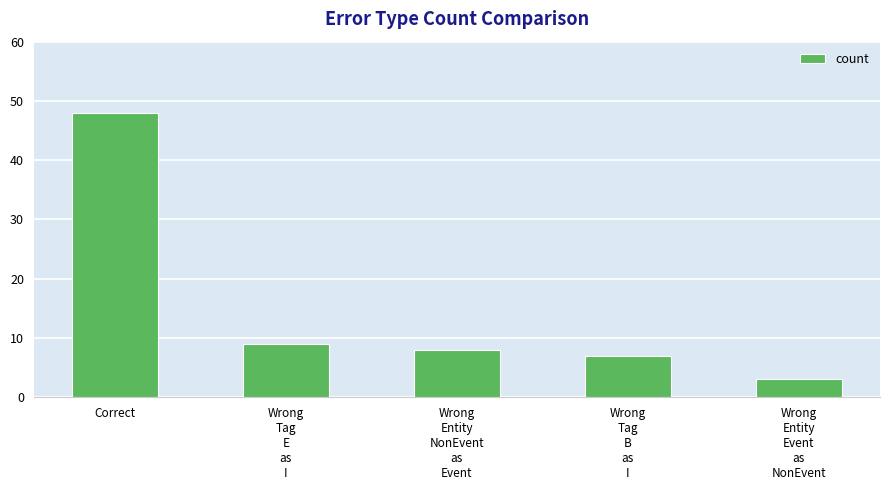

Count the number of categories in the chart.

5